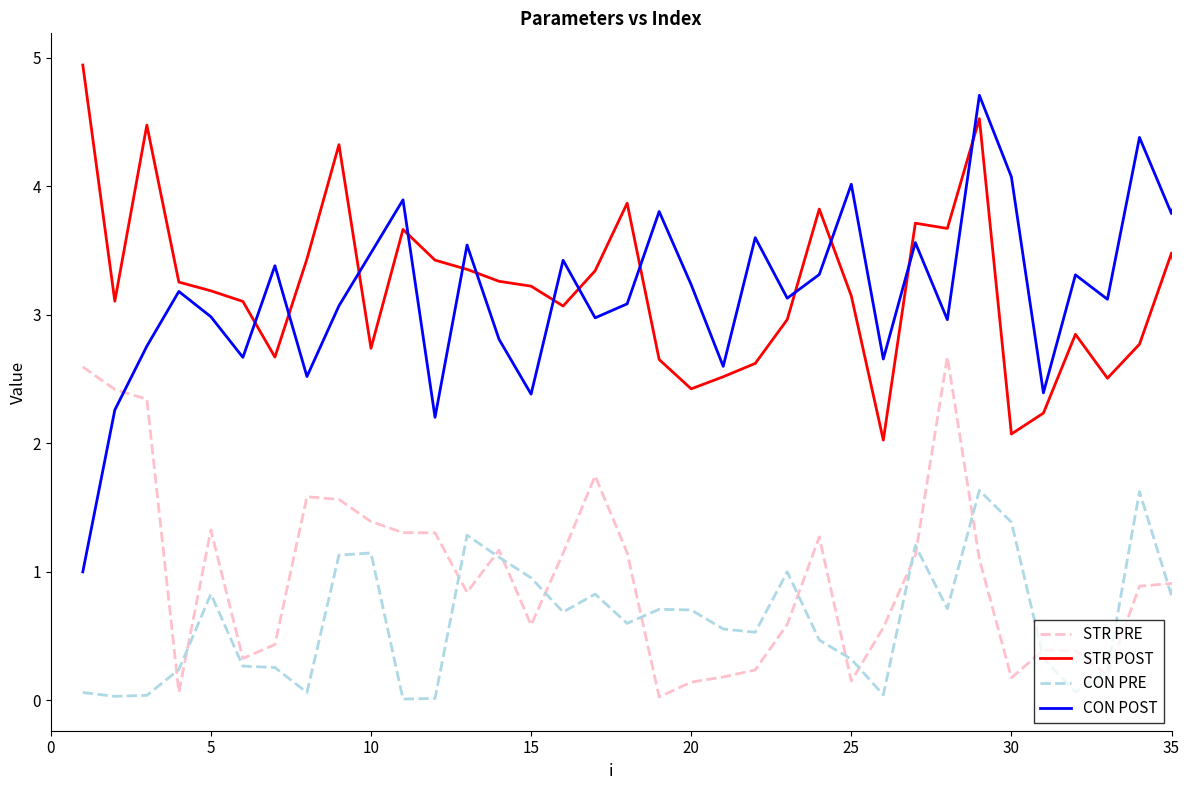

How many interior local peaks does the CON POST series have?

14